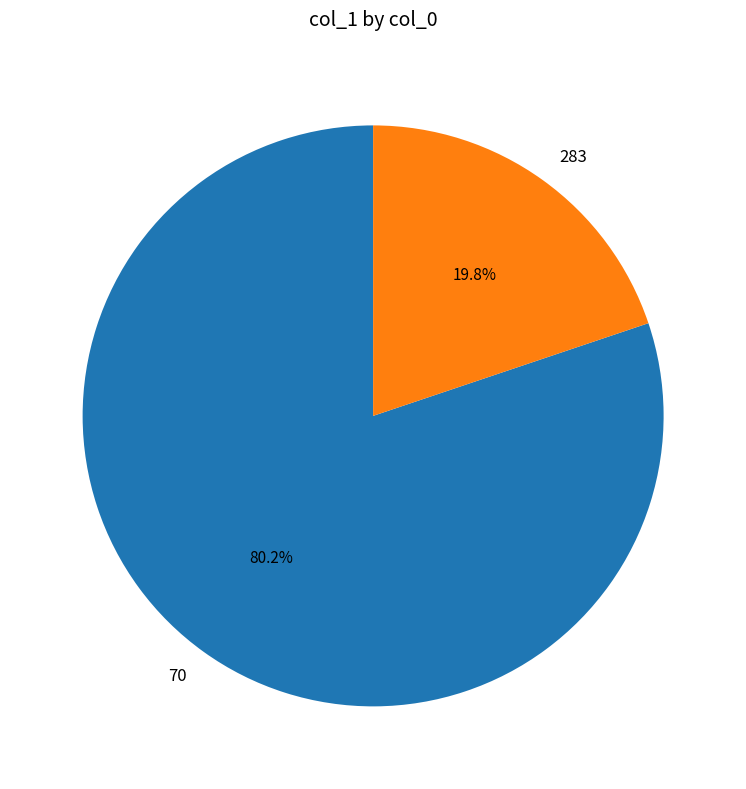

The 283 slice represents 20% of the pie. True or false?

True